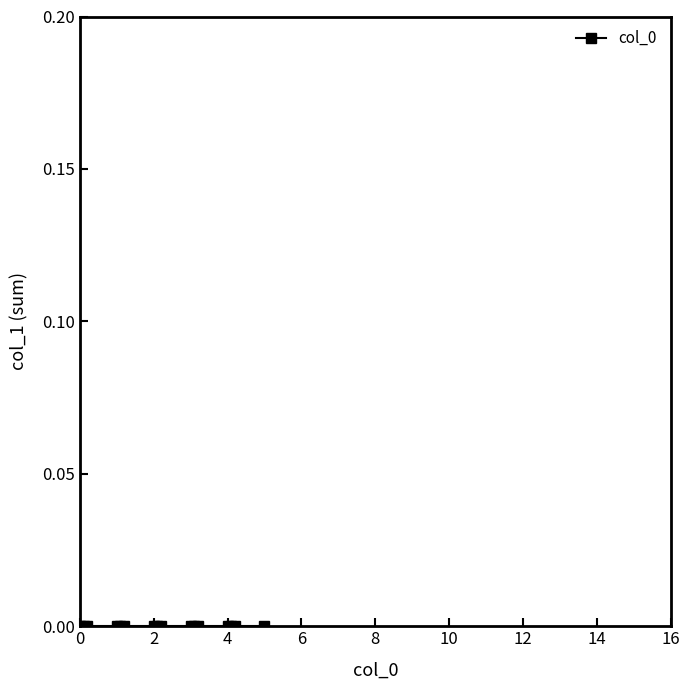

How many lines are shown in the chart?

1